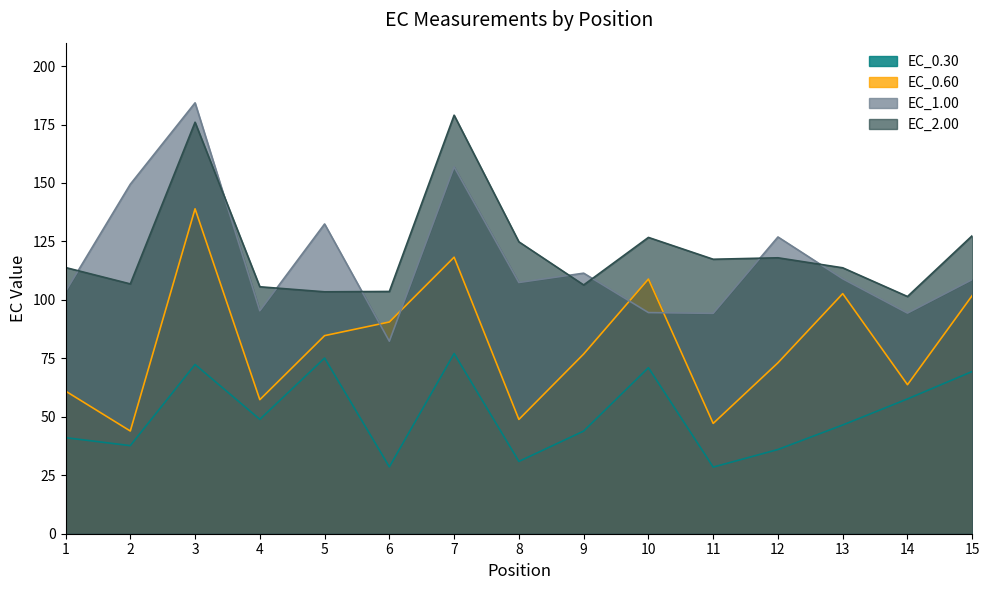

What is the difference between the maximum and minimum values in the EC_0.60 series?

95.0